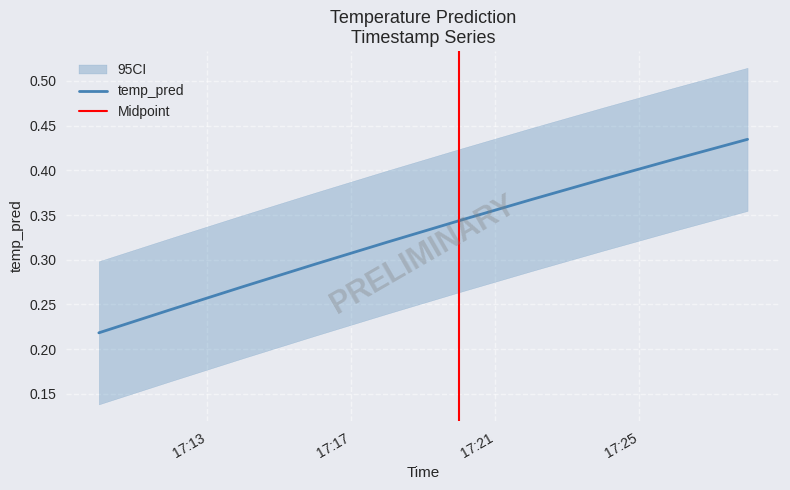

What is the label of the 9th point from the right?

2017-11-18 17:12:00